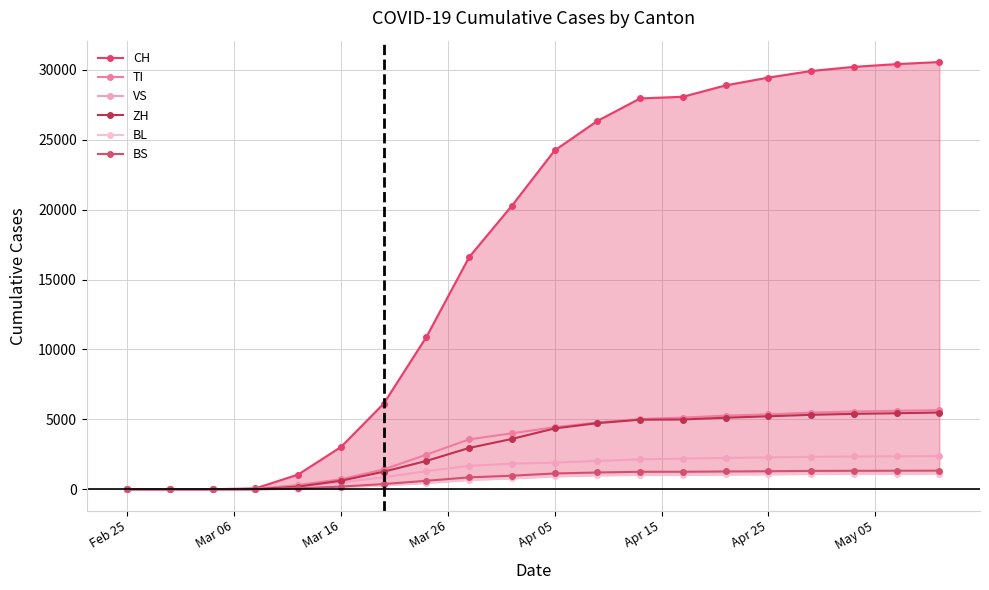

True or false: TI and CH intersect in this chart.

False